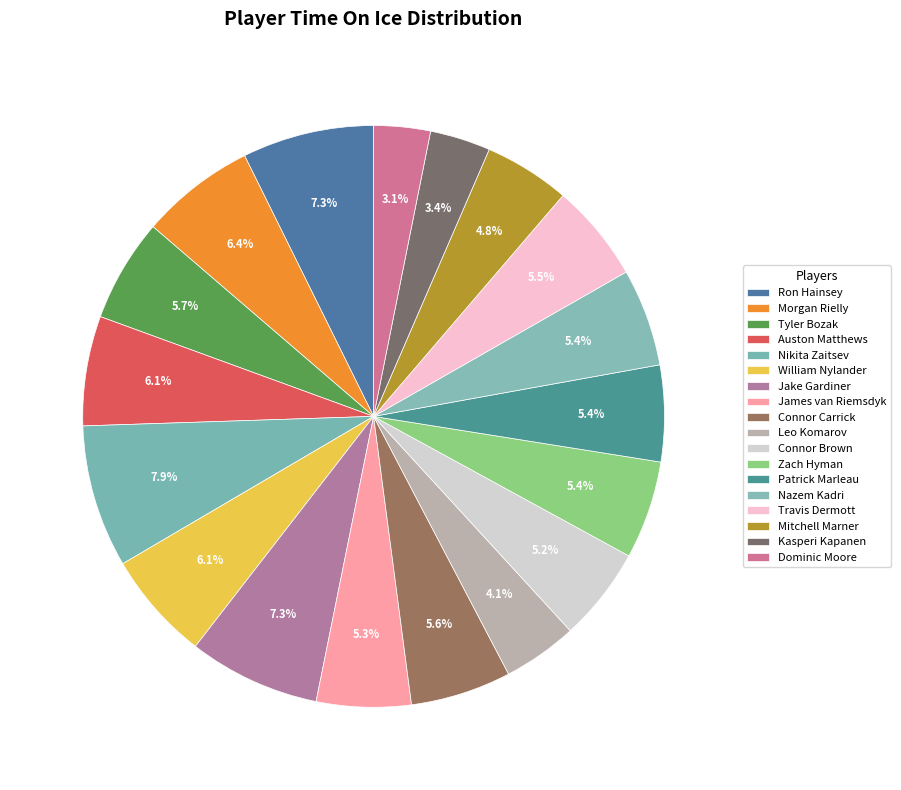

Rank the categories by value from lowest to highest.

Dominic Moore, Kasperi Kapanen, Leo Komarov, Mitchell Marner, Connor Brown, James van Riemsdyk, Patrick Marleau, Nazem Kadri, Zach Hyman, Travis Dermott, Connor Carrick, Tyler Bozak, William Nylander, Auston Matthews, Morgan Rielly, Ron Hainsey, Jake Gardiner, Nikita Zaitsev